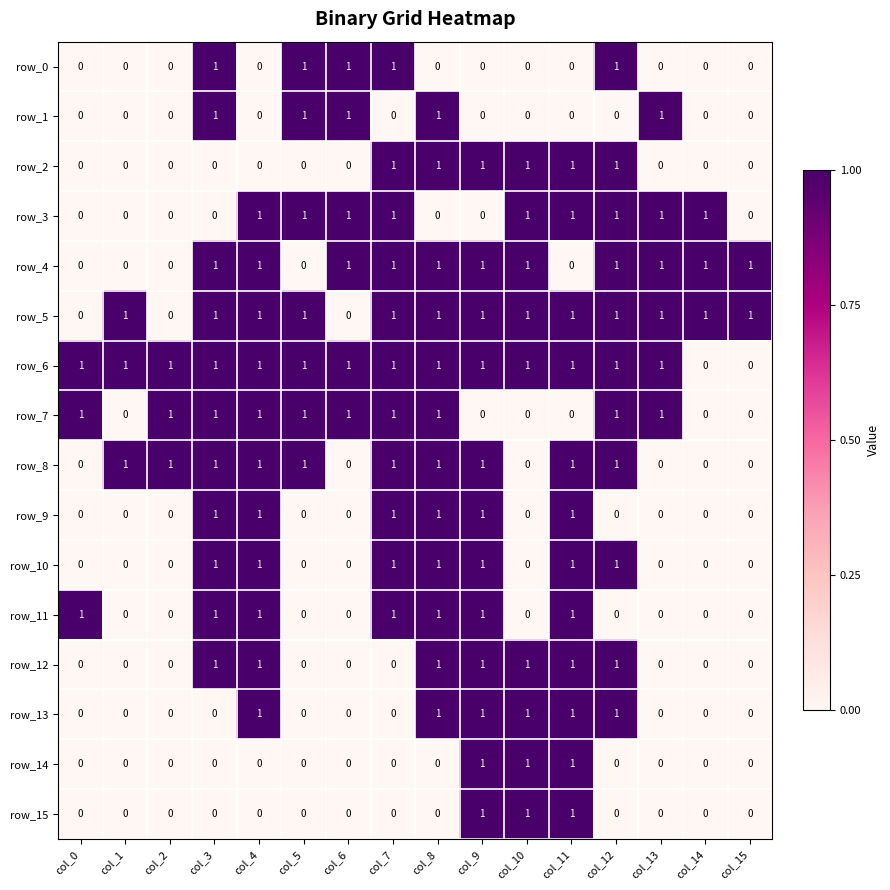

Which series has the largest total across all categories?

row_6